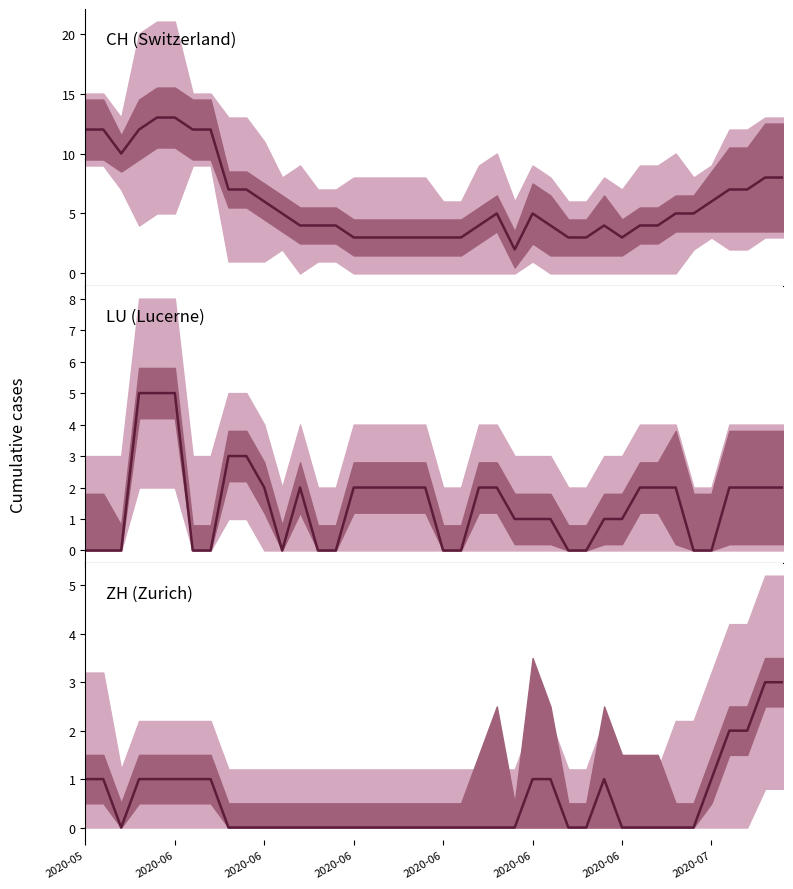

What is the total value across all series at 17?

5